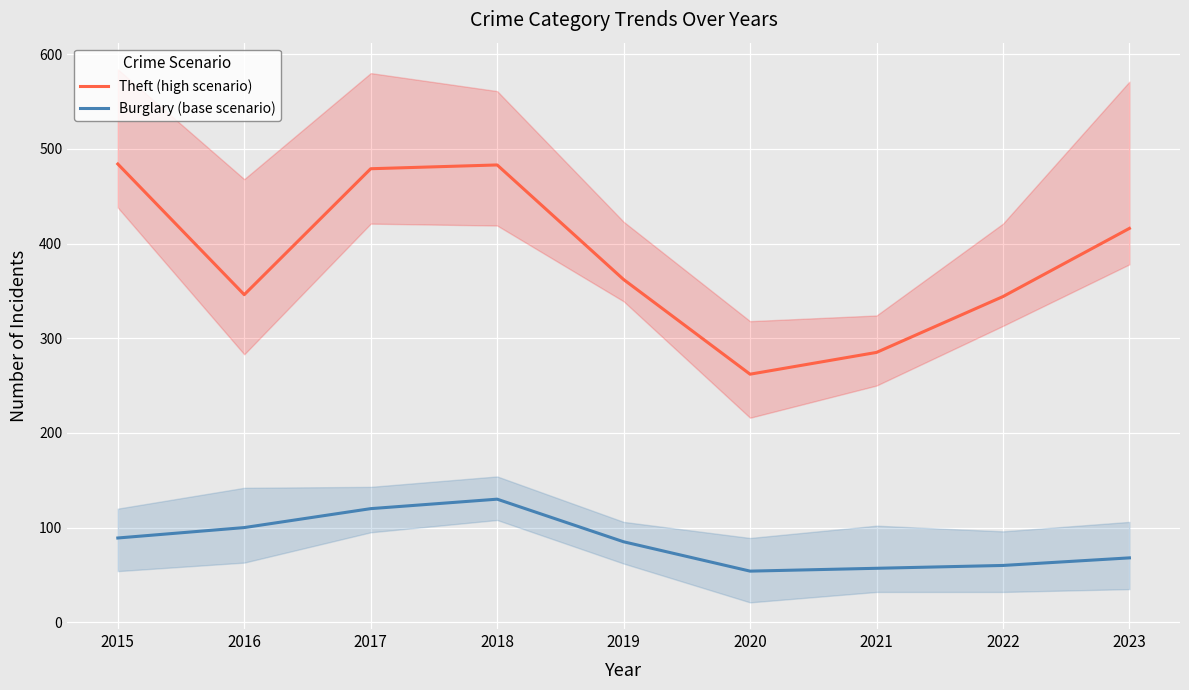

What is the greatest value displayed?

484